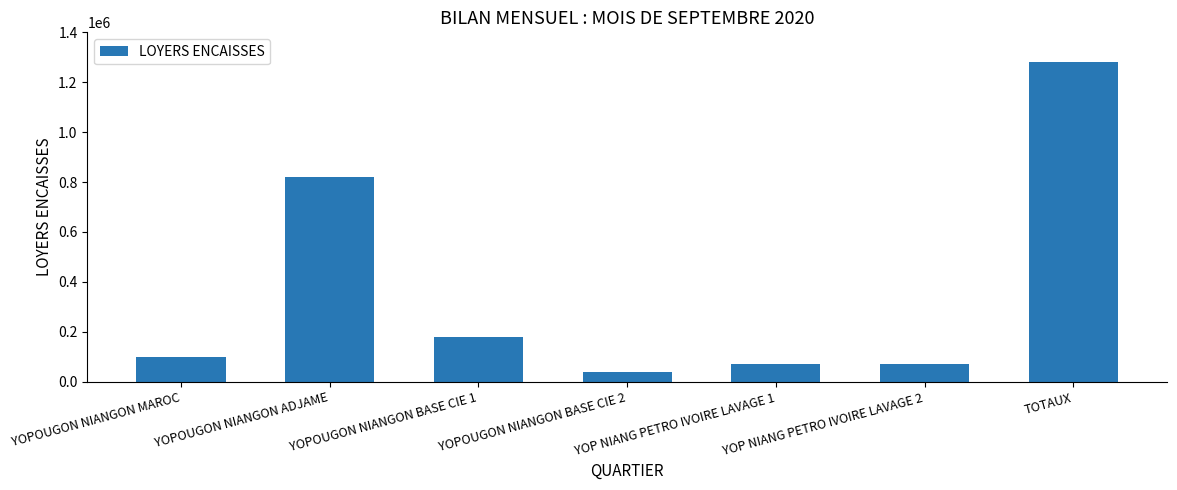

What is the smallest value displayed?

40000